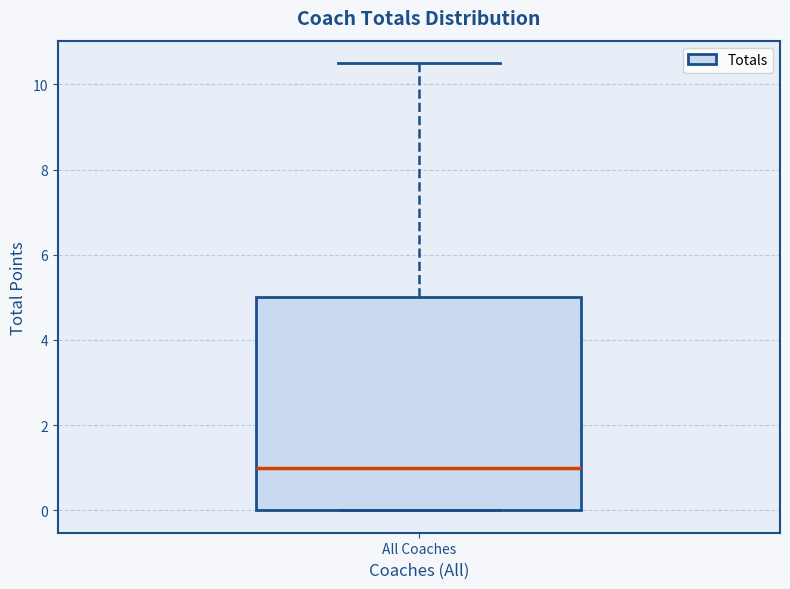

Transcribe this box plot: give where the median line is, the range the box spans, and where the two whiskers end, as read against the y-axis. The values are not printed on the chart, so give them approximately, as read against the axis.

median 1.0, box 0.0 to 5.0, whiskers 0.0 to 10.6